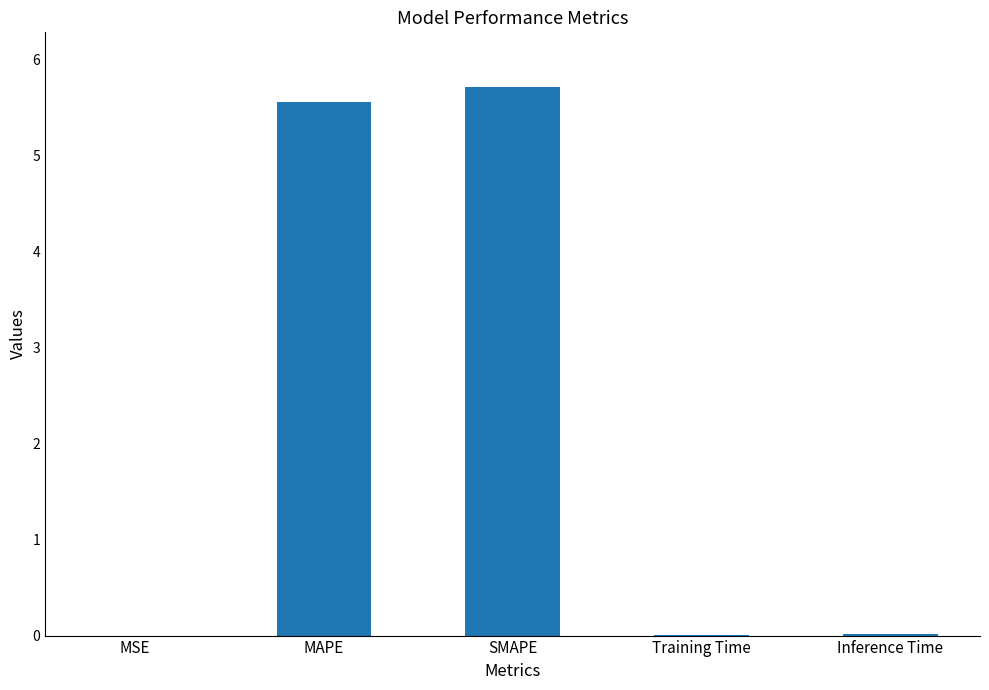

Is it true that the value at Training Time is 0.0?

True